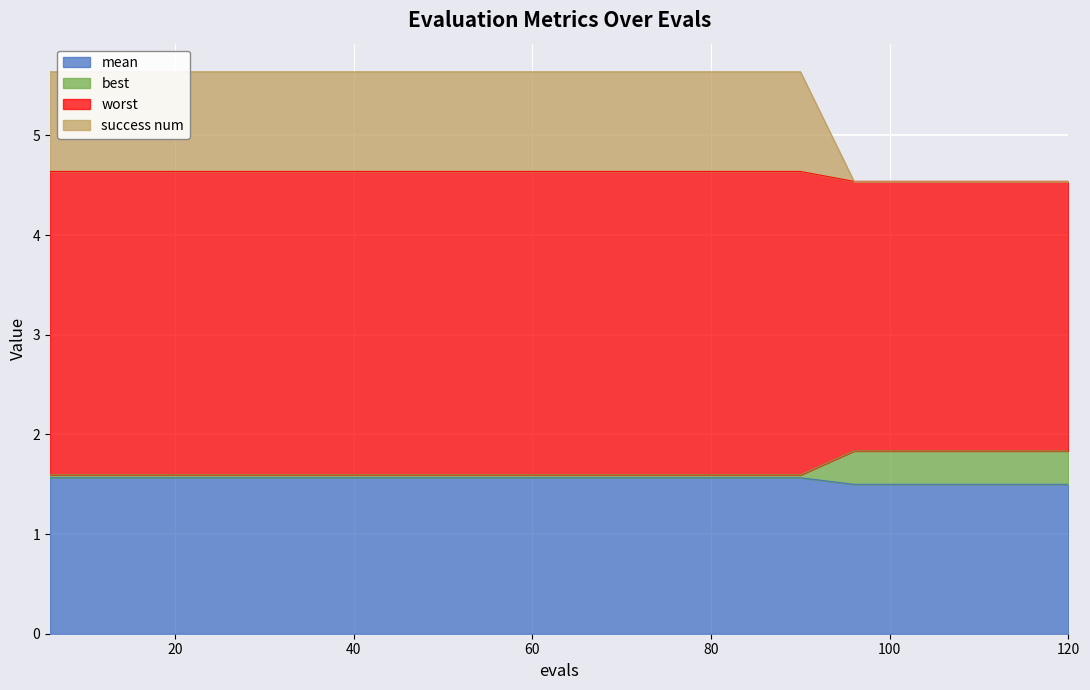

Which series has the widest spread of values?

worst